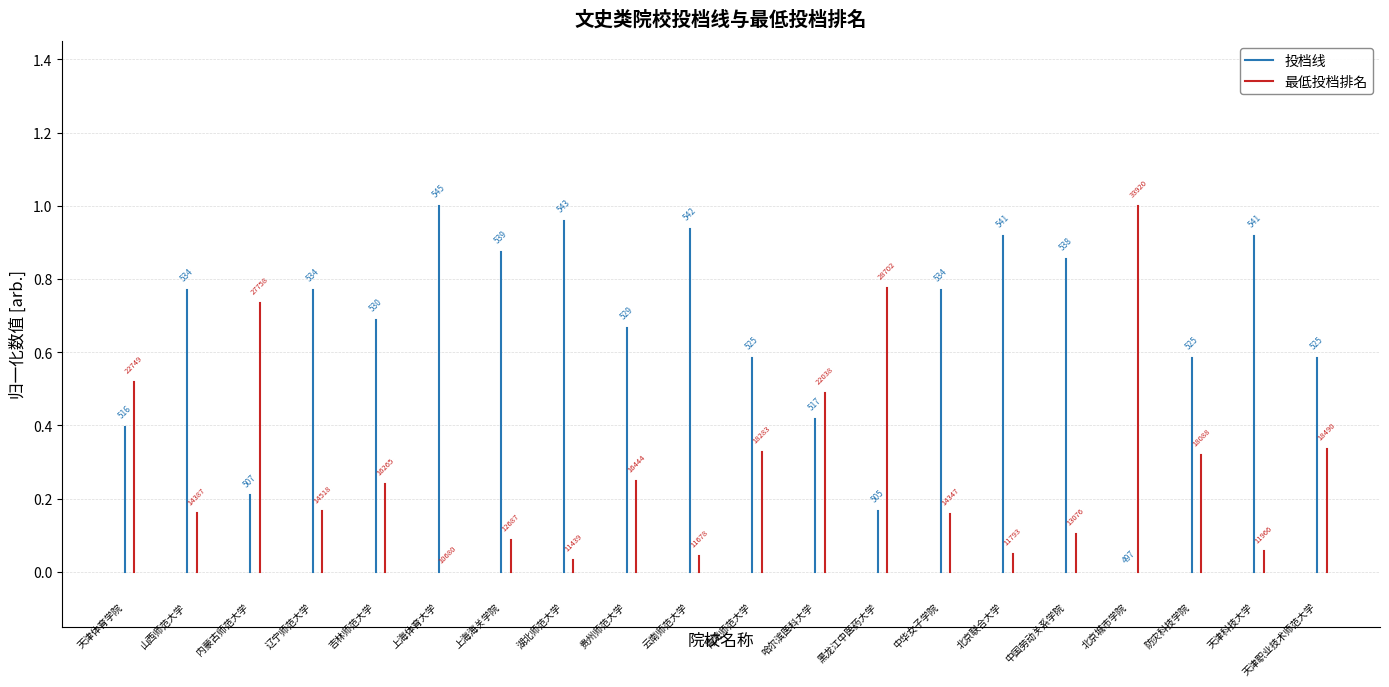

List the series in order of their peak value, highest first.

最低投档排名, 投档线